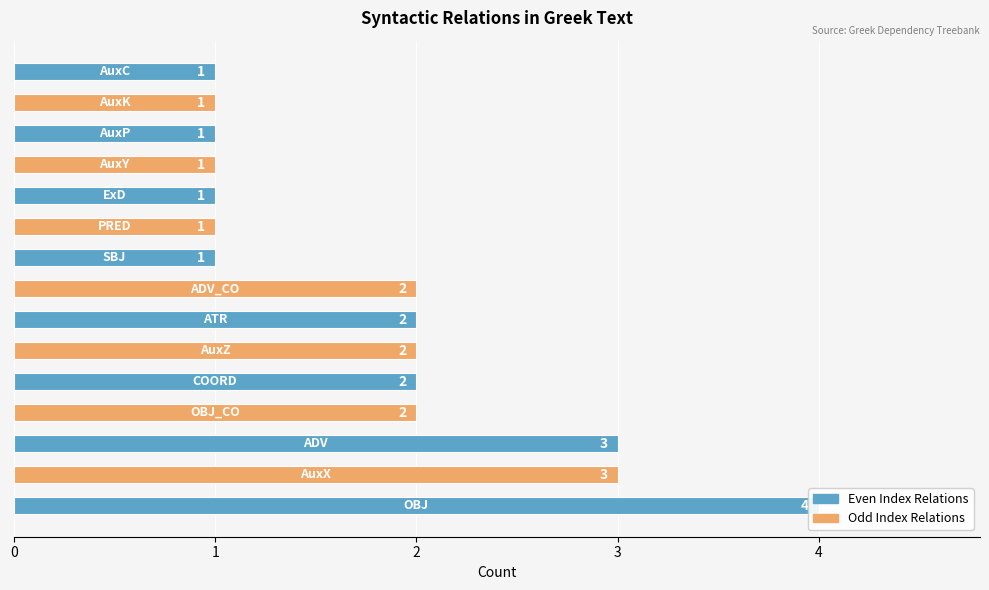

How many bars are there in total?

15